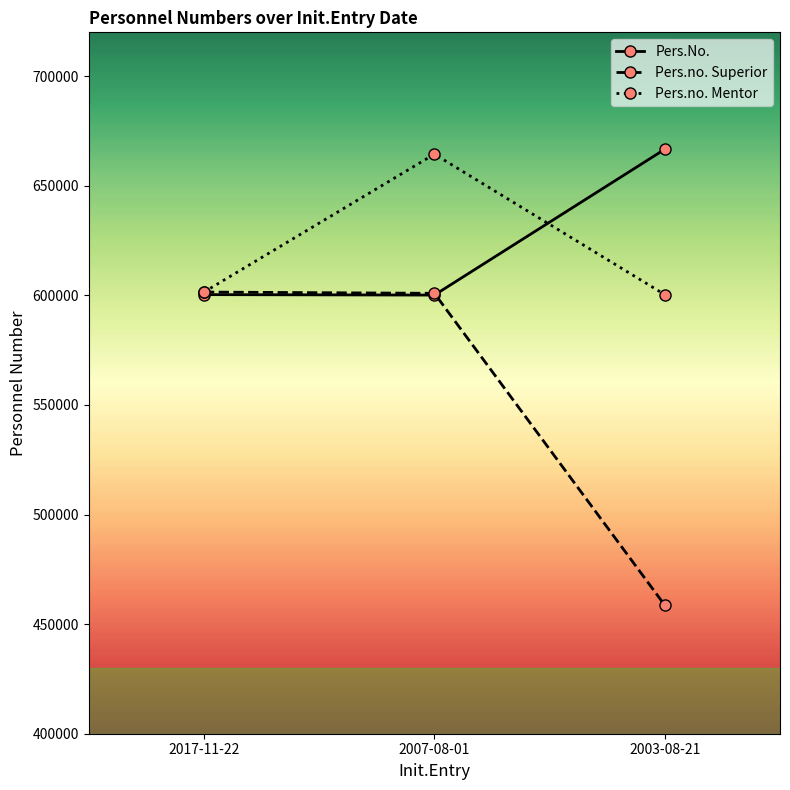

Does the chart have visible grid lines?

No